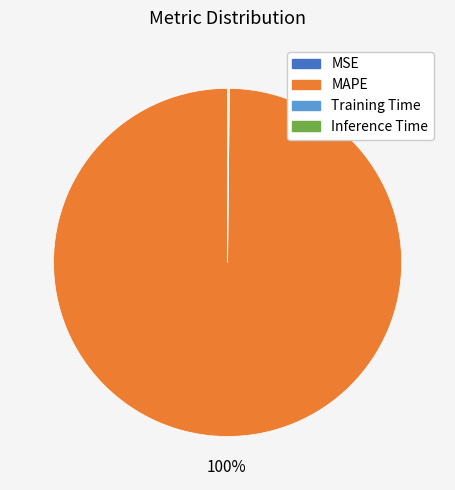

Which category has the biggest portion of the pie?

MAPE